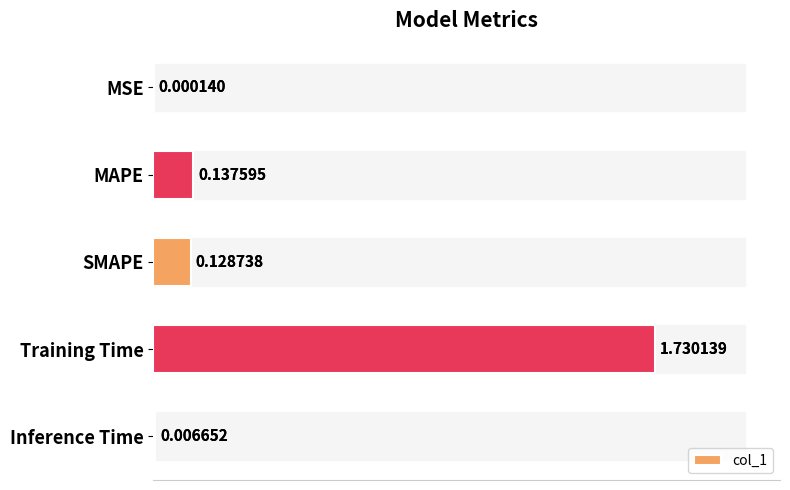

Is it true that the value at MSE is 0.0?

True